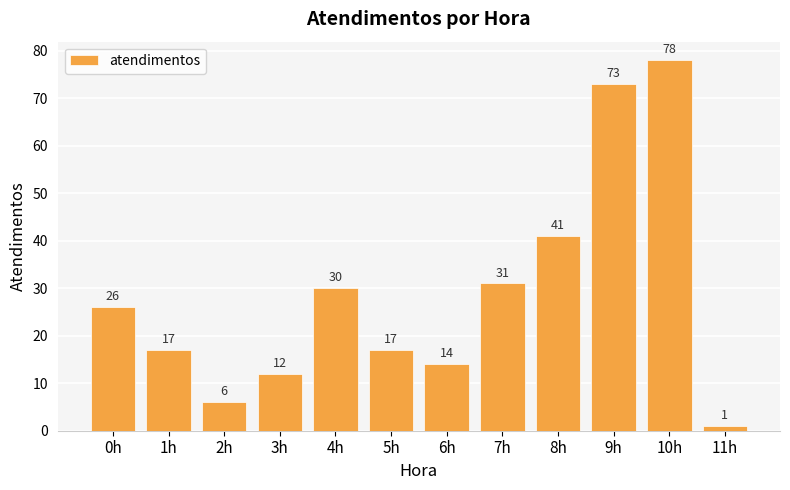

At which label is the value closest to 39?

8h